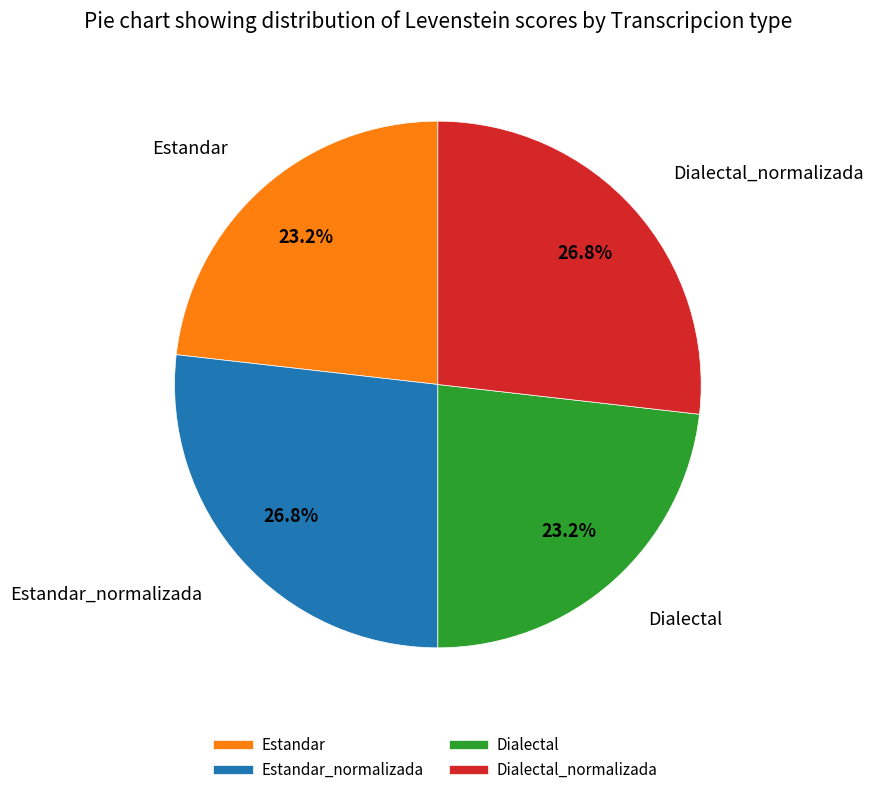

Does any single category account for the majority?

No